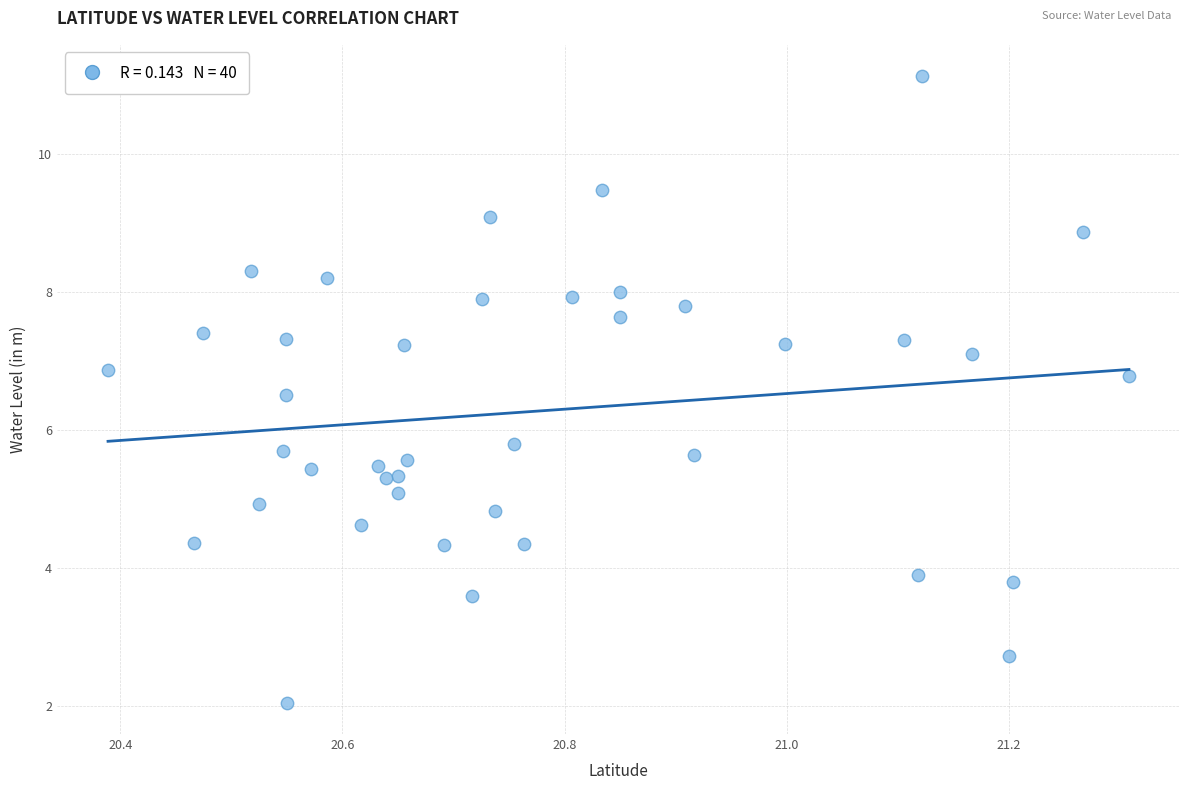

What Y value in the scatter plot is closest to 6?

5.8